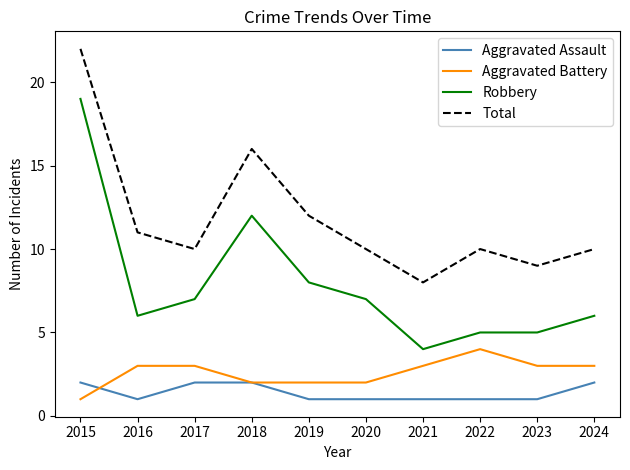

What is the difference between the maximum and minimum values in the Aggravated Assault series?

1